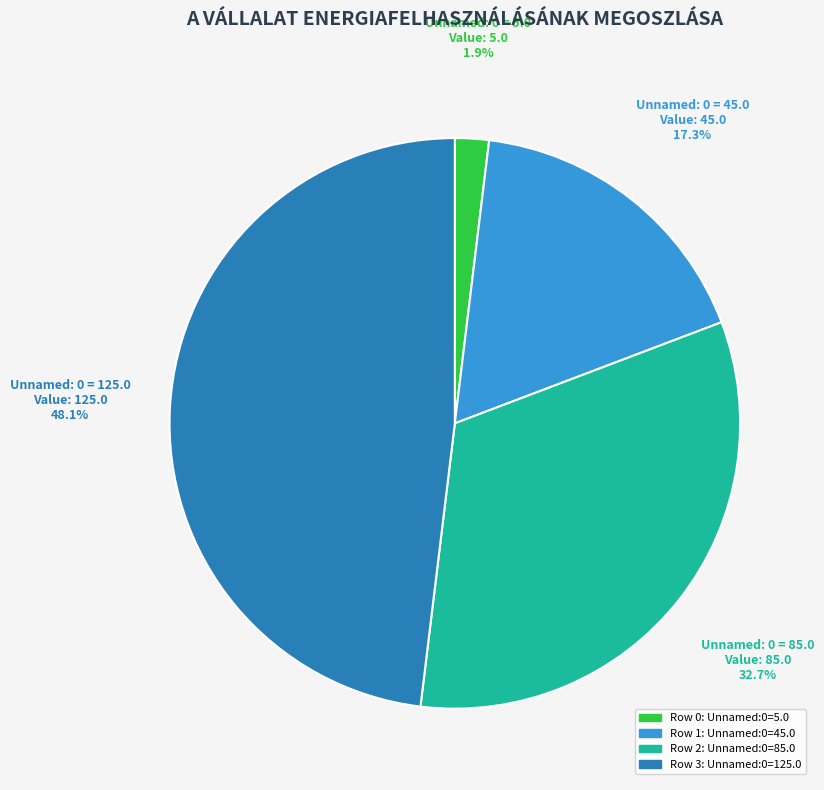

Is there a majority slice in this chart?

No